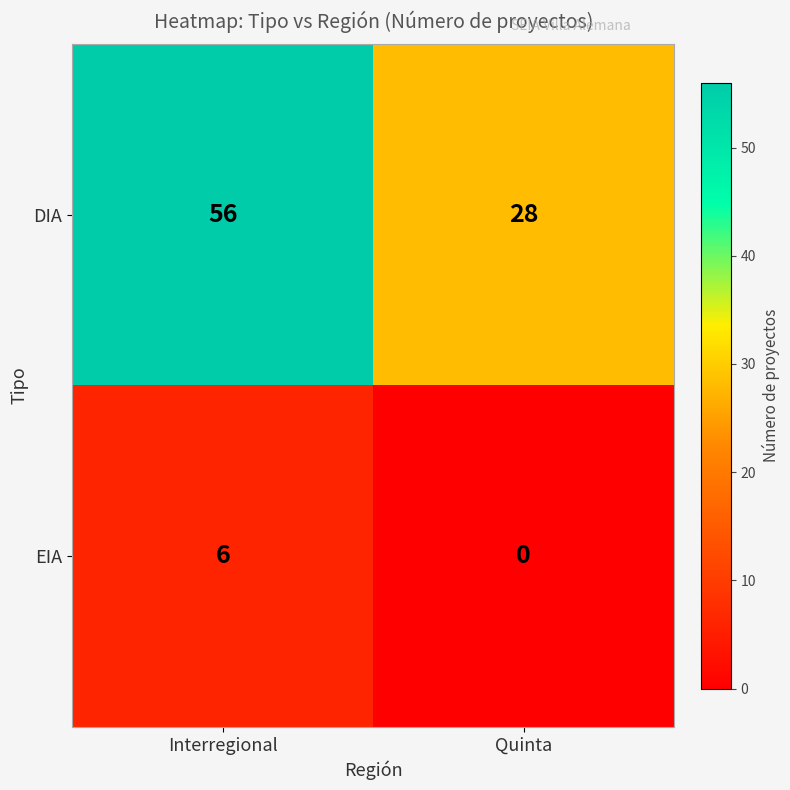

What is the greatest value displayed?

56